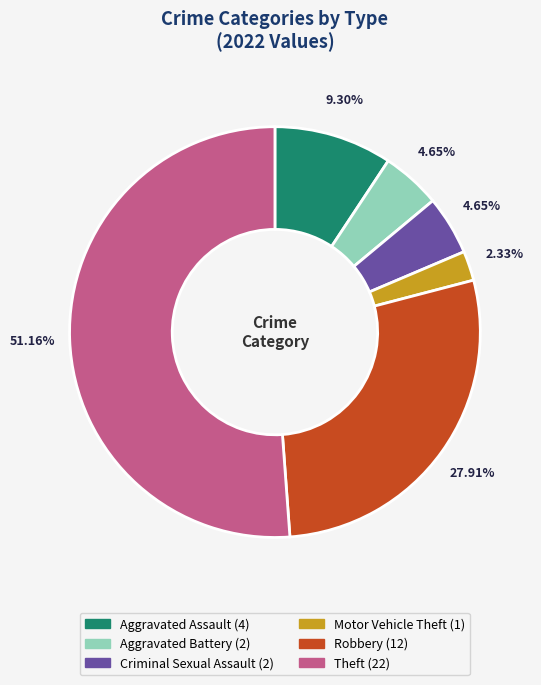

Which category has the biggest portion of the pie?

Theft